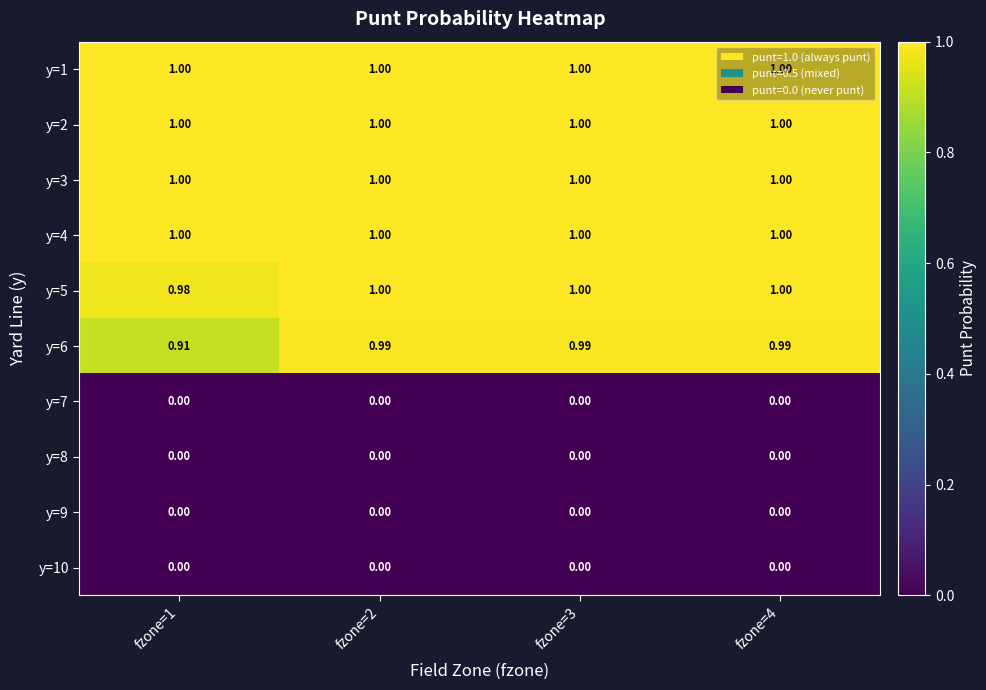

Is the value of y=5 at fzone=4 greater than the value of y=9 at fzone=4?

Yes